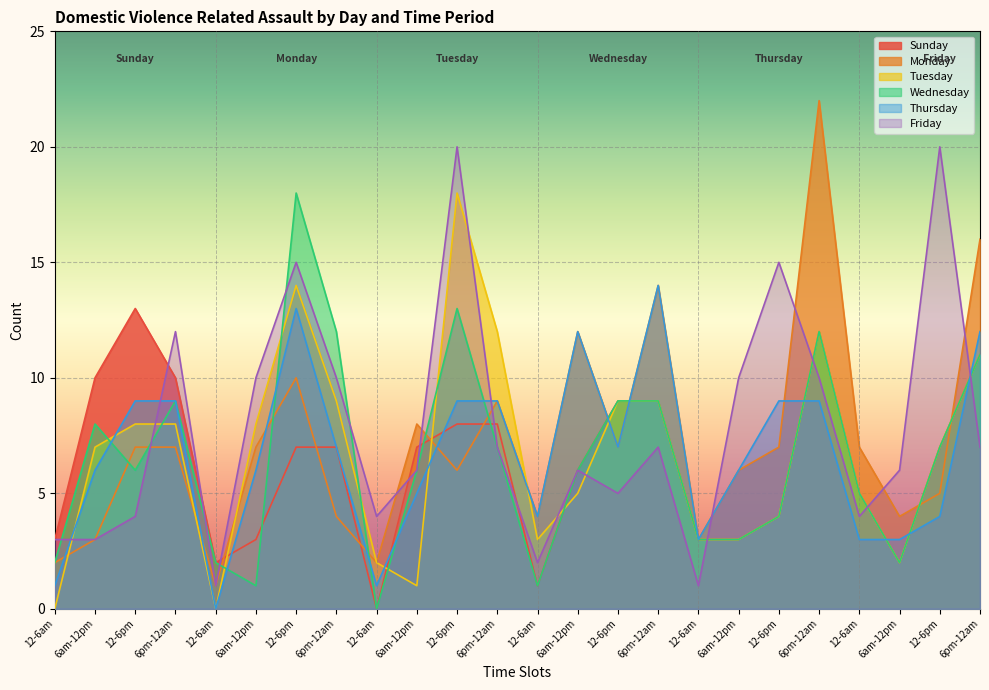

How many lines are shown in the chart?

6